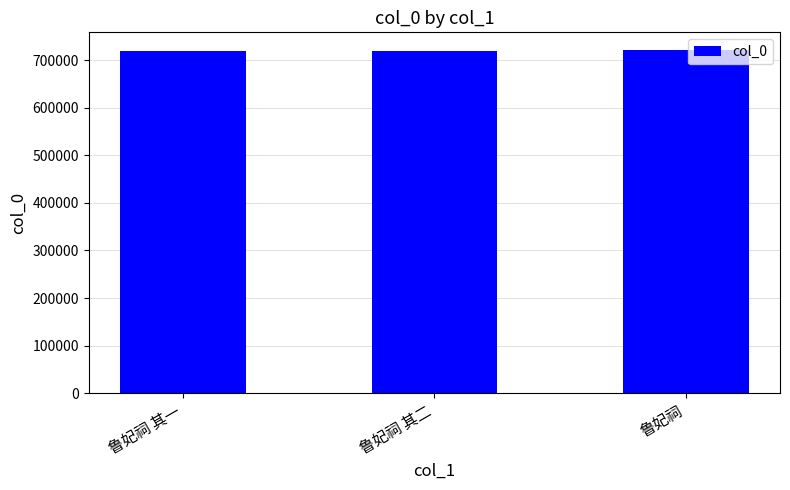

What is the smallest value displayed?

719038